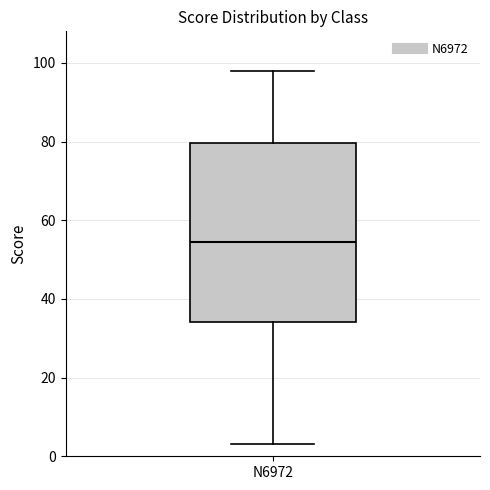

Where does the lower whisker of the box for N6972 end on the y-axis? The values are not printed on the chart, so give them approximately, as read against the axis.

4